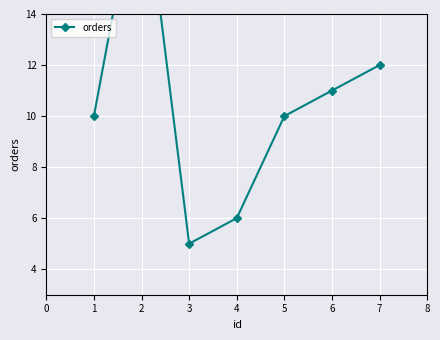

What is the value of the 1st point from the left?

10